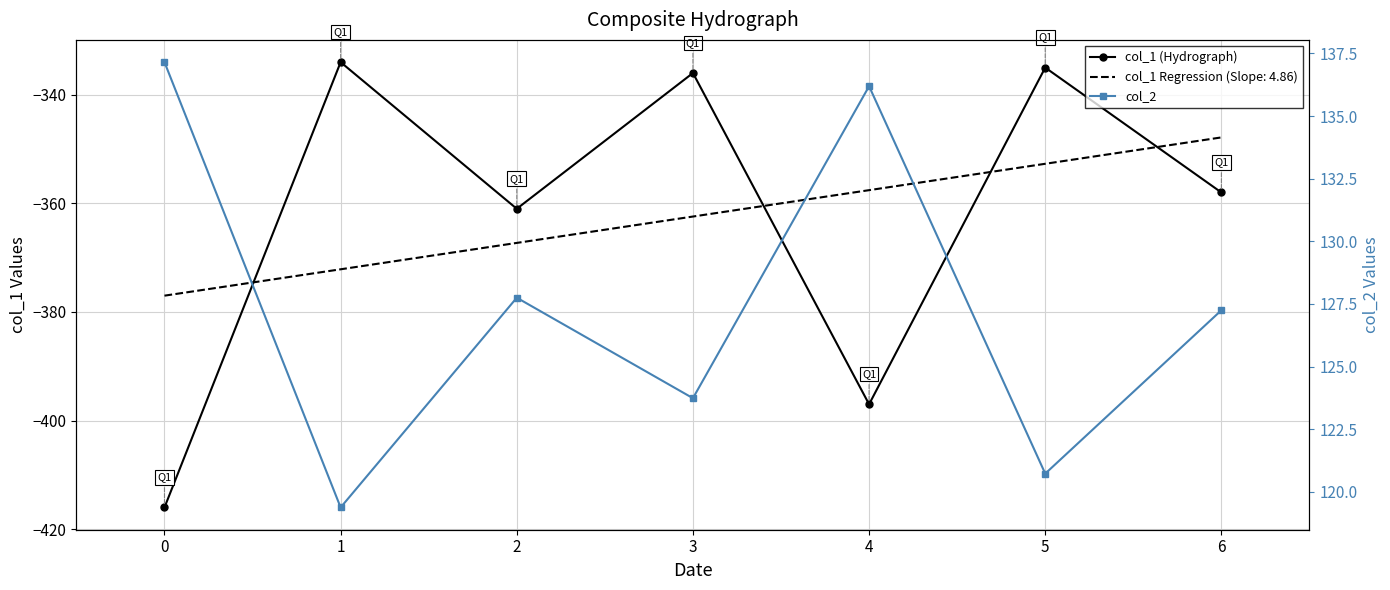

Rank the series by their maximum value, from highest to lowest.

col_2, col_1 (Hydrograph)